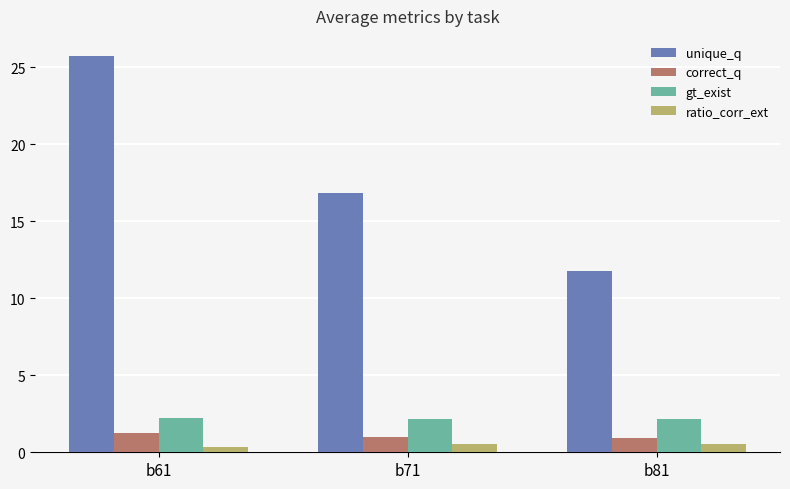

At how many categories does at least one series exceed 5?

3